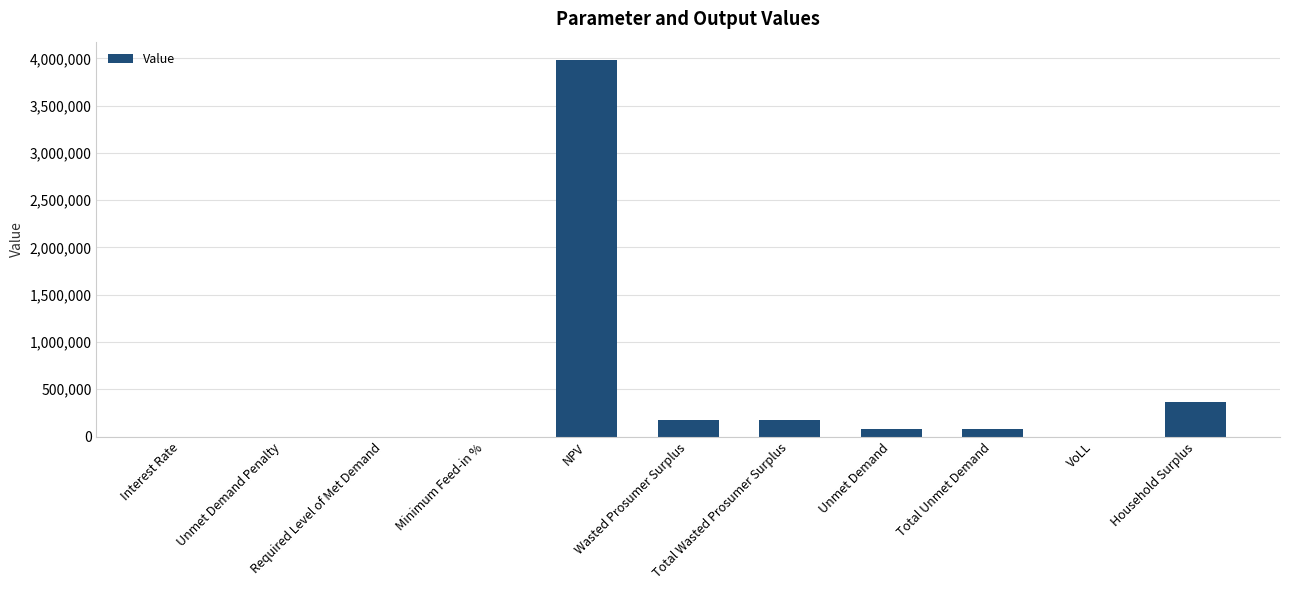

Does the chart contain stacked bars?

No